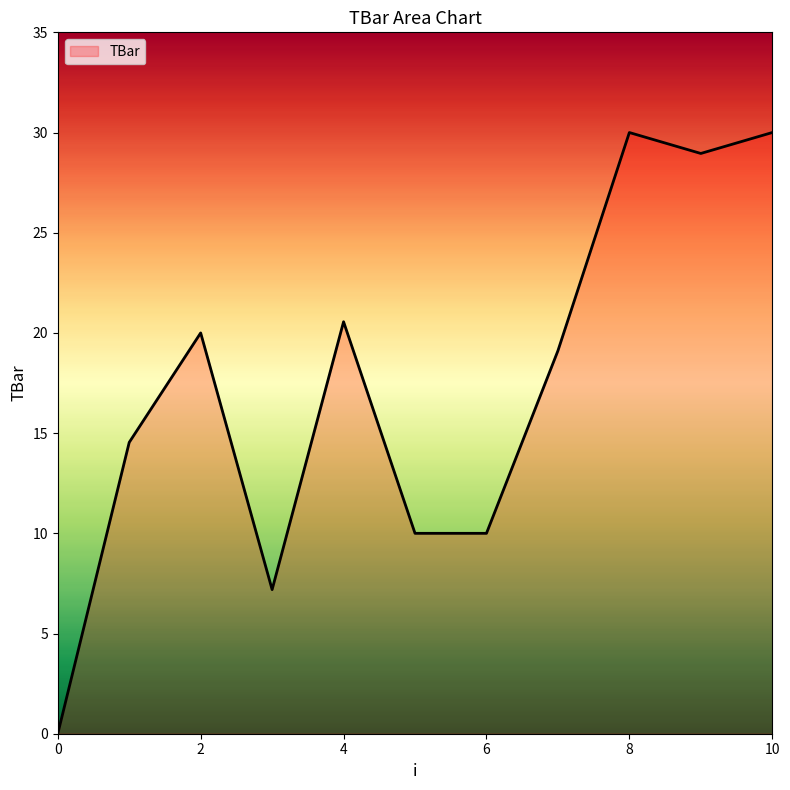

What is the difference between the maximum and minimum values?

30.0